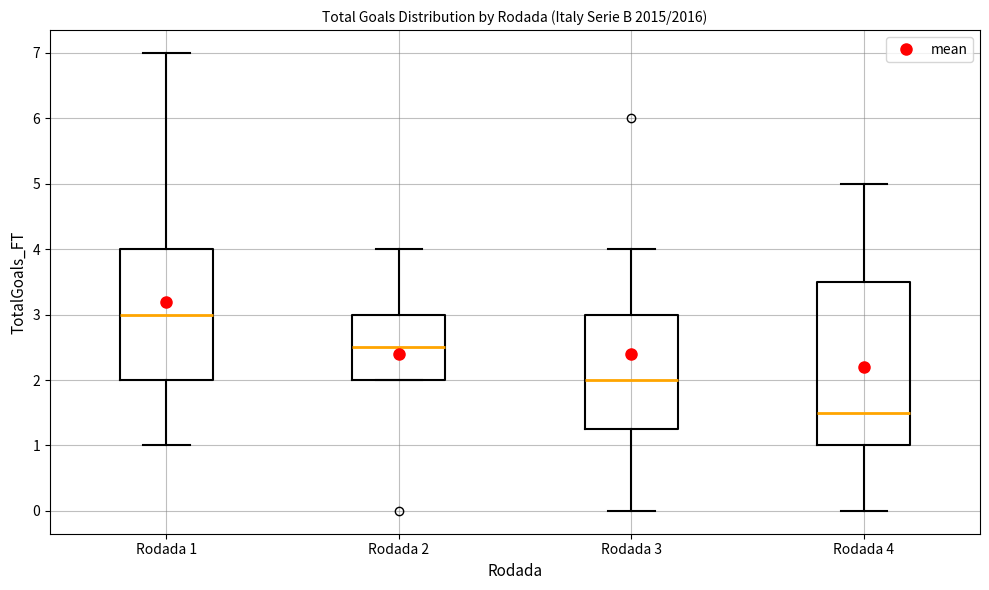

Comparing the boxes themselves (not the whiskers), which one is the tallest?

Rodada 4